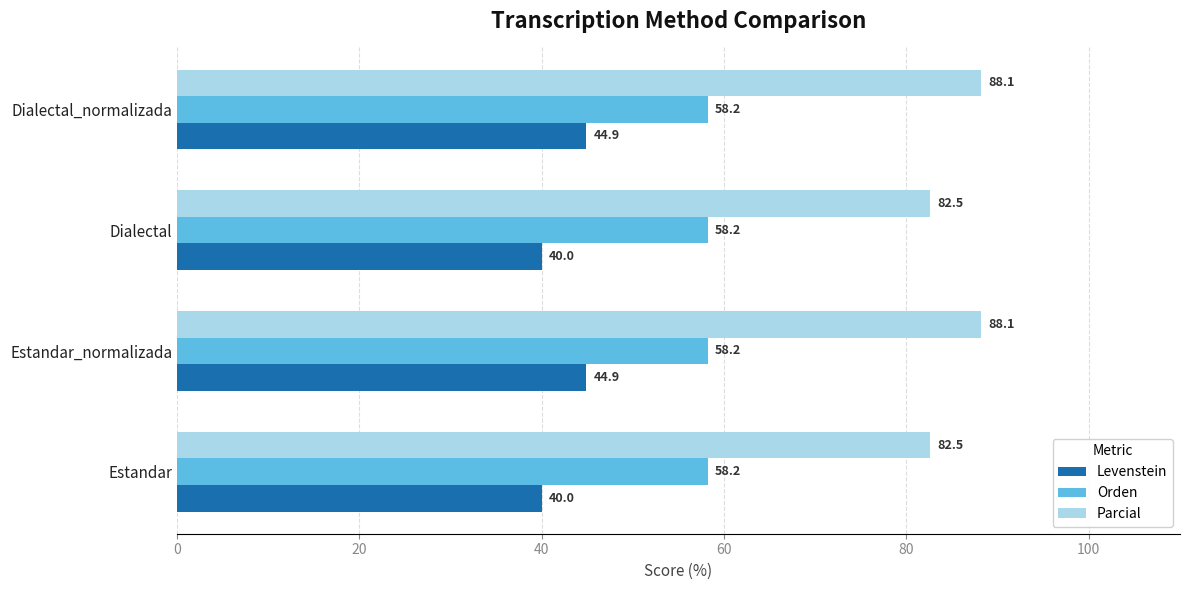

Rank the series by their maximum value, from highest to lowest.

Parcial, Orden, Levenstein